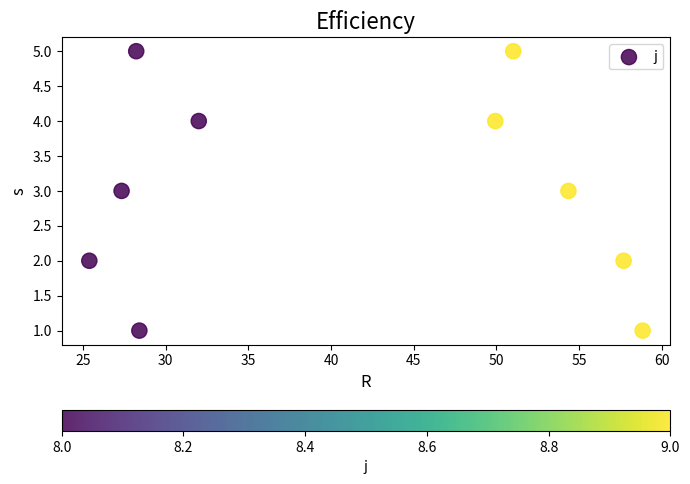

What is the range of Y values (max minus min)?

4